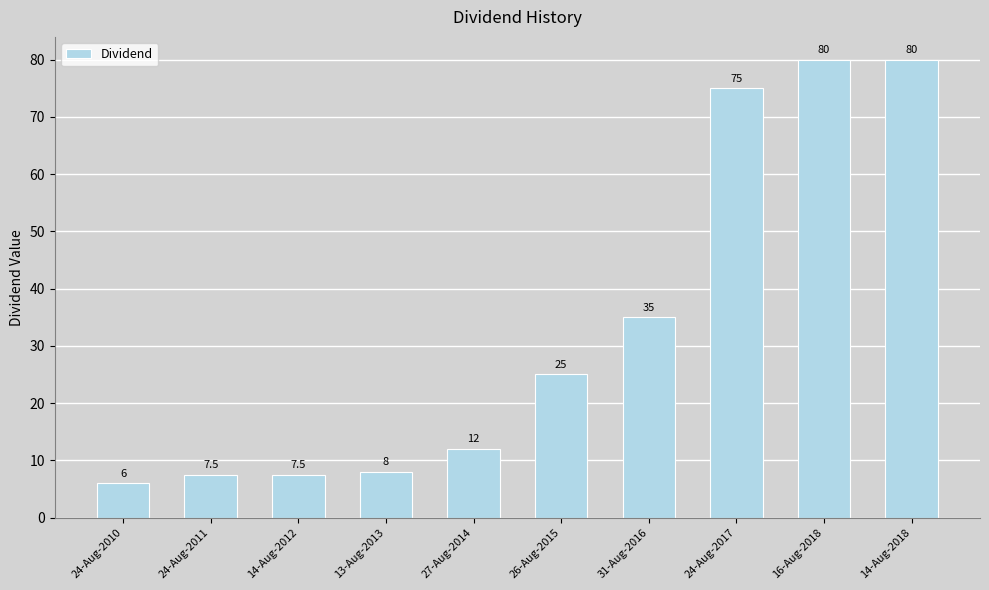

Which has a higher value, 27-Aug-2014 or 24-Aug-2017?

24-Aug-2017